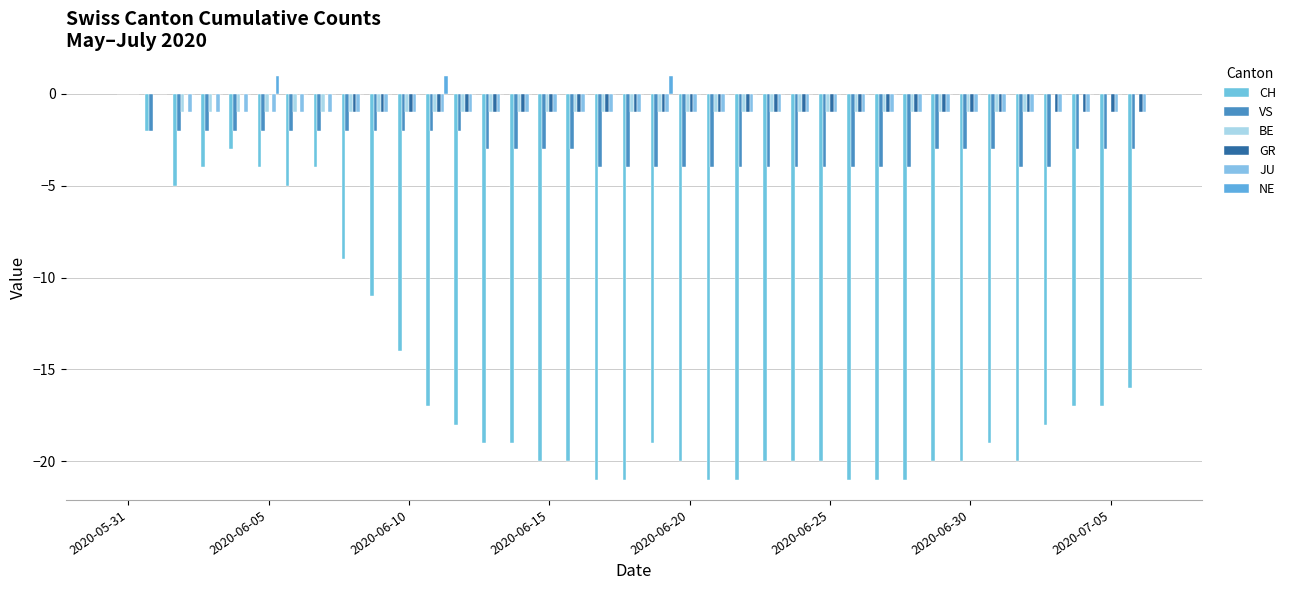

Reading left to right, list all the values displayed in this chart.

CH: 0	-2	-5	-4	-3	-4	-5	-4	-9	-11	-14	-17	-18	-19	-19	-20	-20	-21	-21	-19	-20	-21	-21	-20	-20	-20	-21	-21	-21	-20	-20	-19	-20	-18	-17	-17	-16
VS: 0	-2	-2	-2	-2	-2	-2	-2	-2	-2	-2	-2	-2	-3	-3	-3	-3	-4	-4	-4	-4	-4	-4	-4	-4	-4	-4	-4	-4	-3	-3	-3	-4	-4	-3	-3	-3
BE: 0	0	-1	-1	-1	-1	-1	-1	-1	-1	-1	-1	-1	-1	-1	-1	-1	-1	-1	-1	-1	-1	-1	-1	-1	-1	-1	-1	-1	-1	-1	-1	-1	0	0	0	0
GR: 0	0	0	0	0	0	0	0	-1	-1	-1	-1	-1	-1	-1	-1	-1	-1	-1	-1	-1	-1	-1	-1	-1	-1	-1	-1	-1	-1	-1	-1	-1	-1	-1	-1	-1
JU: 0	0	-1	-1	-1	-1	-1	-1	-1	-1	-1	-1	-1	-1	-1	-1	-1	-1	-1	-1	-1	-1	-1	-1	-1	-1	-1	-1	-1	-1	-1	-1	-1	-1	-1	-1	-1
NE: 0	0	0	0	0	1	0	0	0	0	0	1	0	0	0	0	0	0	0	1	0	0	0	0	0	0	0	0	0	0	0	0	0	0	0	0	0